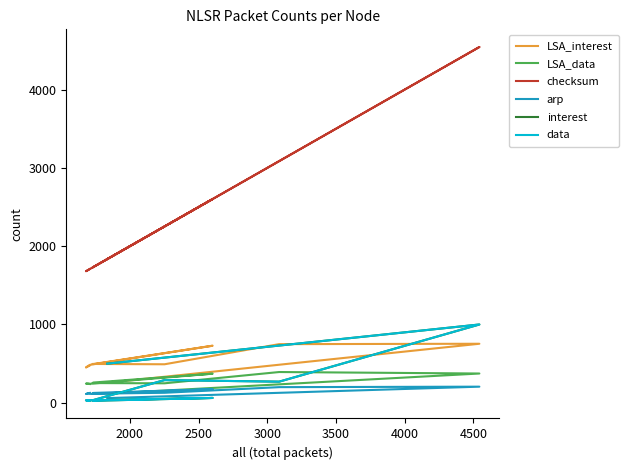

How many data points in checksum are above 1734?

5